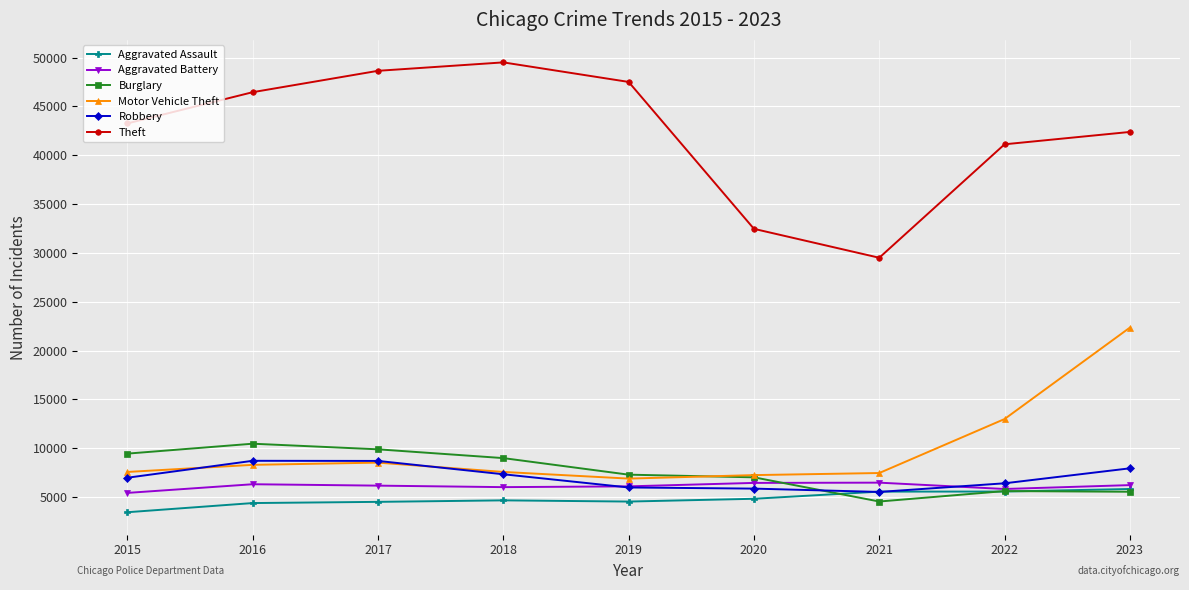

Where is Theft nearest to the value 39507?

2022